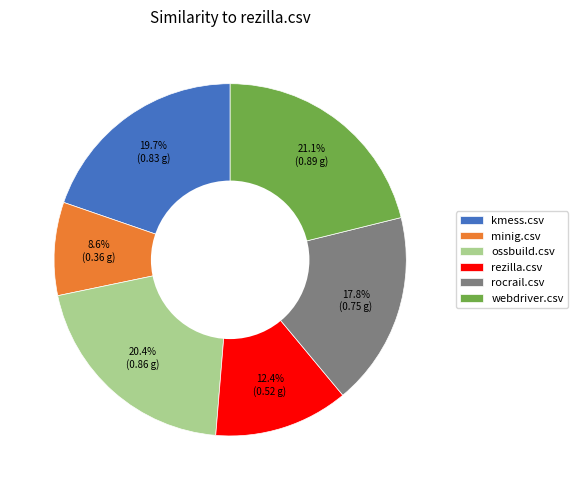

What percentage is NOT represented by kmess.csv?

80.3%